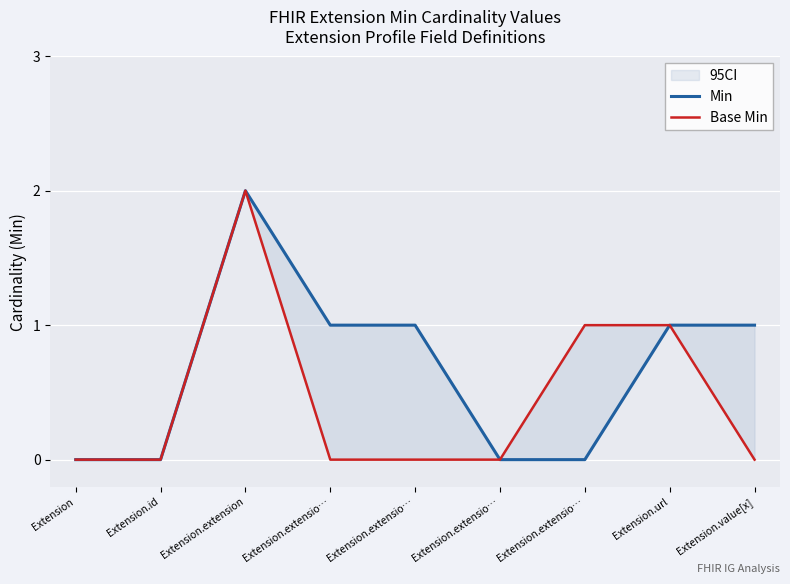

True or false: Min has a value of 0 at Extension.extensio….

False